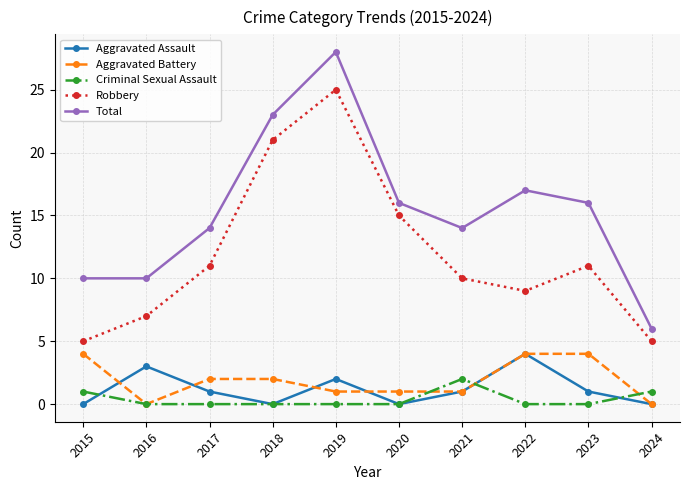

At which category does Robbery reach its first local peak?

2019